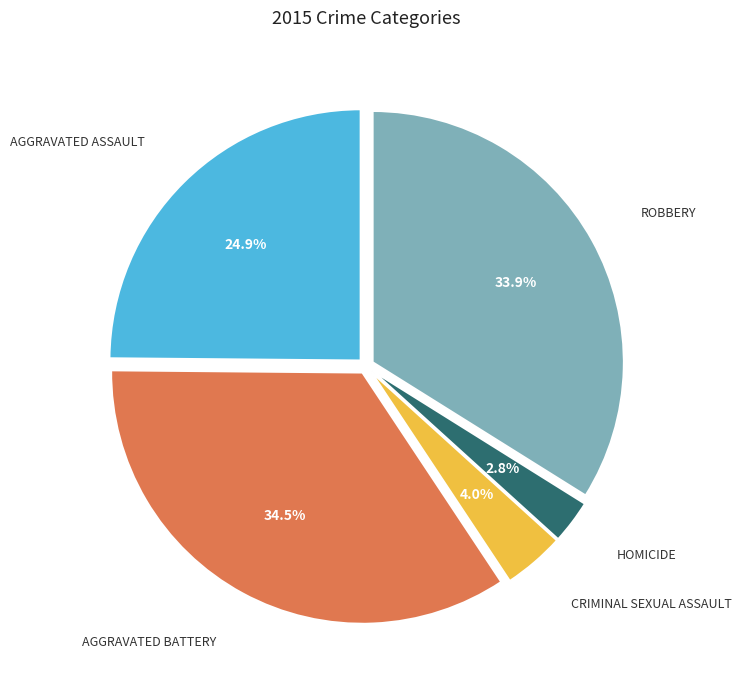

Is there any slice that represents more than half of the pie?

No